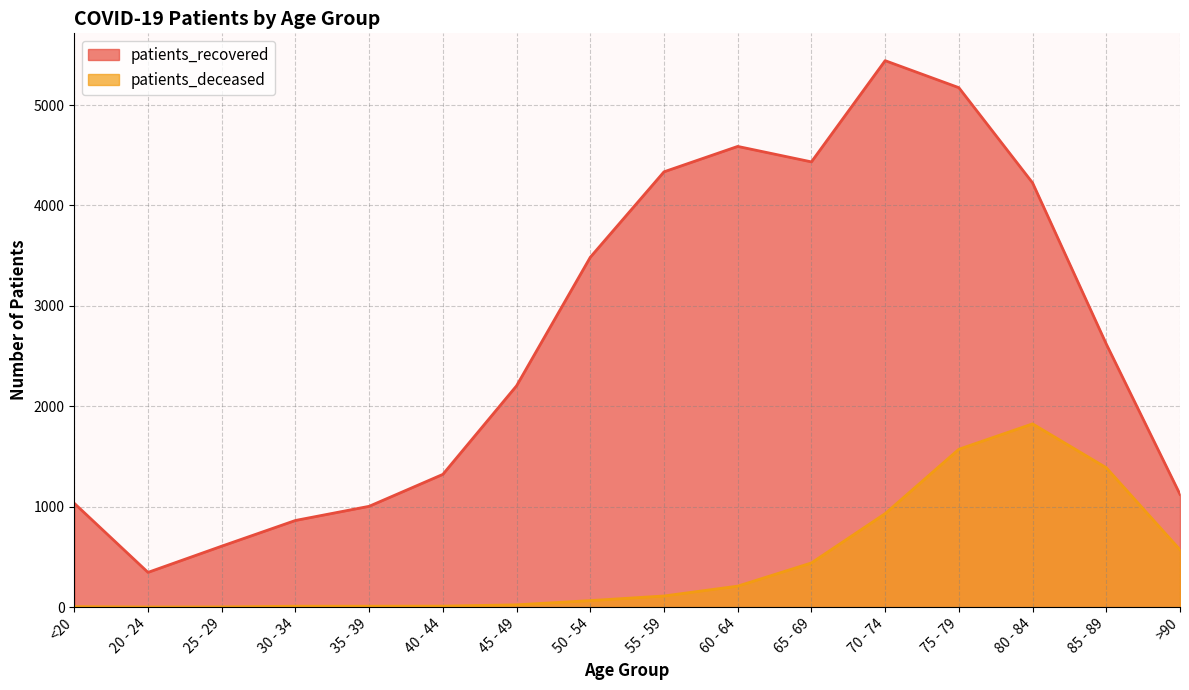

Where is patients_deceased nearest to the value 913?

70 - 74